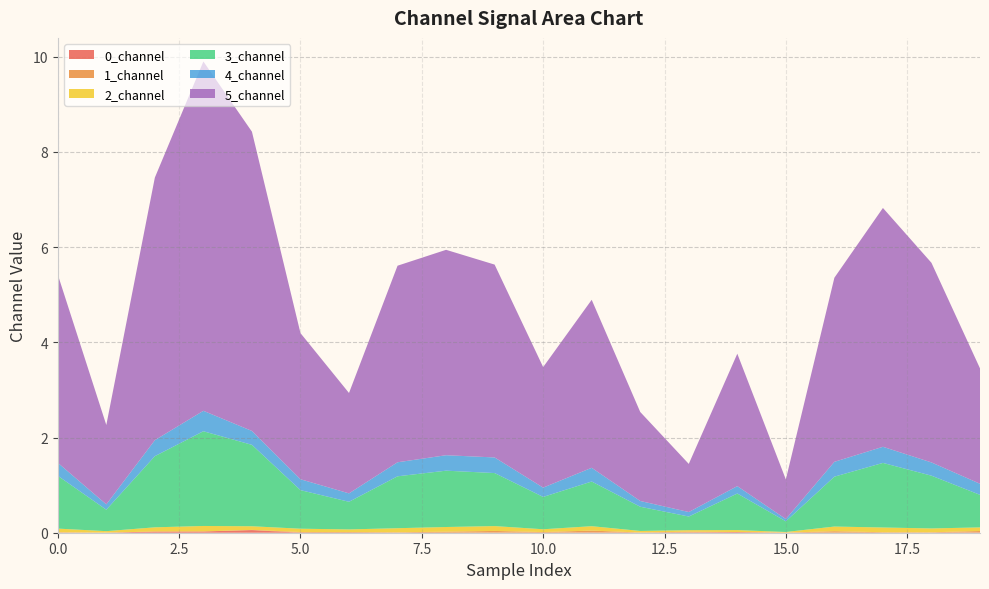

Reading left to right, transcribe all the data shown in this chart.

0_channel: 0.0	0.0	0.0	0.0	0.1	0.0	0.0	0.0	0.0	0.0	0.0	0.0	0.0	0.0	0.0	0.0	0.0	0.0	0.0	0.0
1_channel: 0.0	0.0	0.0	0.0	0.0	0.0	0.0	0.0	0.0	0.0	0.0	0.0	0.0	0.0	0.0	0.0	0.0	0.0	0.0	0.0
2_channel: 0.1	0.0	0.1	0.1	0.1	0.1	0.1	0.1	0.1	0.1	0.1	0.1	0.0	0.0	0.0	0.0	0.1	0.1	0.1	0.1
3_channel: 1.1	0.5	1.5	2.0	1.7	0.8	0.6	1.1	1.2	1.1	0.7	0.9	0.5	0.3	0.8	0.2	1.0	1.4	1.1	0.7
4_channel: 0.3	0.1	0.3	0.4	0.3	0.2	0.2	0.3	0.3	0.3	0.2	0.3	0.1	0.1	0.2	0.0	0.3	0.3	0.3	0.2
5_channel: 4.0	1.7	5.5	7.3	6.3	3.1	2.1	4.1	4.3	4.1	2.5	3.5	1.9	1.0	2.8	0.8	3.9	5.0	4.2	2.4